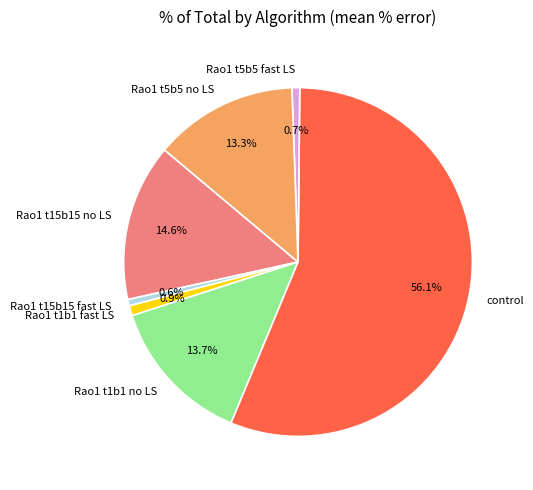

Do Rao1 t1b1 no LS and Rao1 t5b5 no LS together represent more than half of the pie?

No